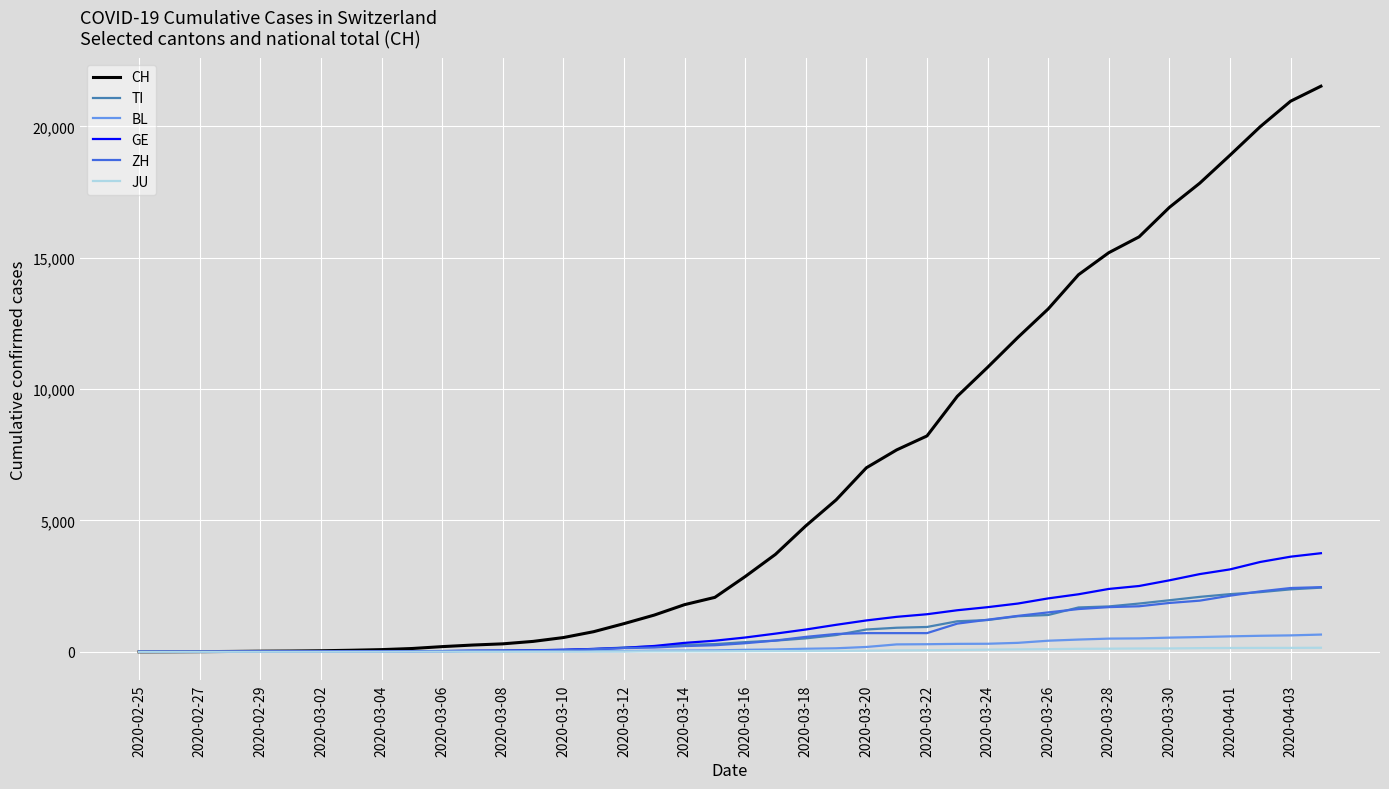

What is the highest value of the CH series?

21530